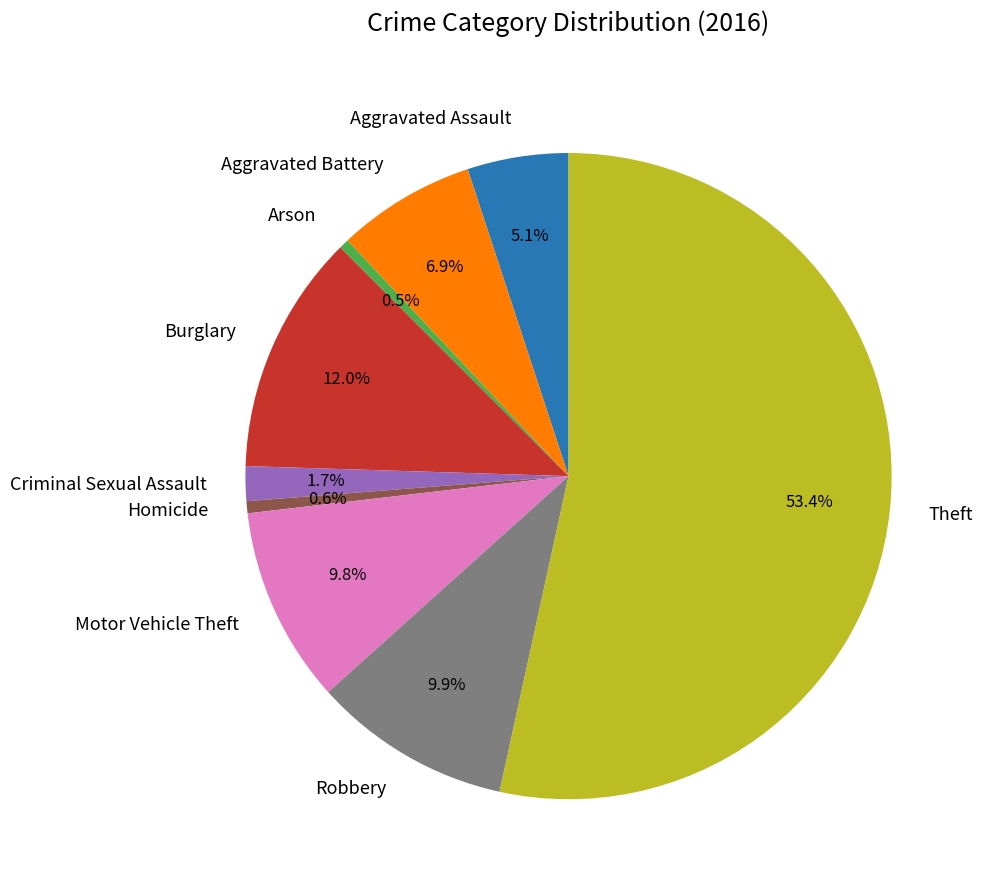

To the nearest percent, what is the difference between the largest and smallest slice percentages?

53%